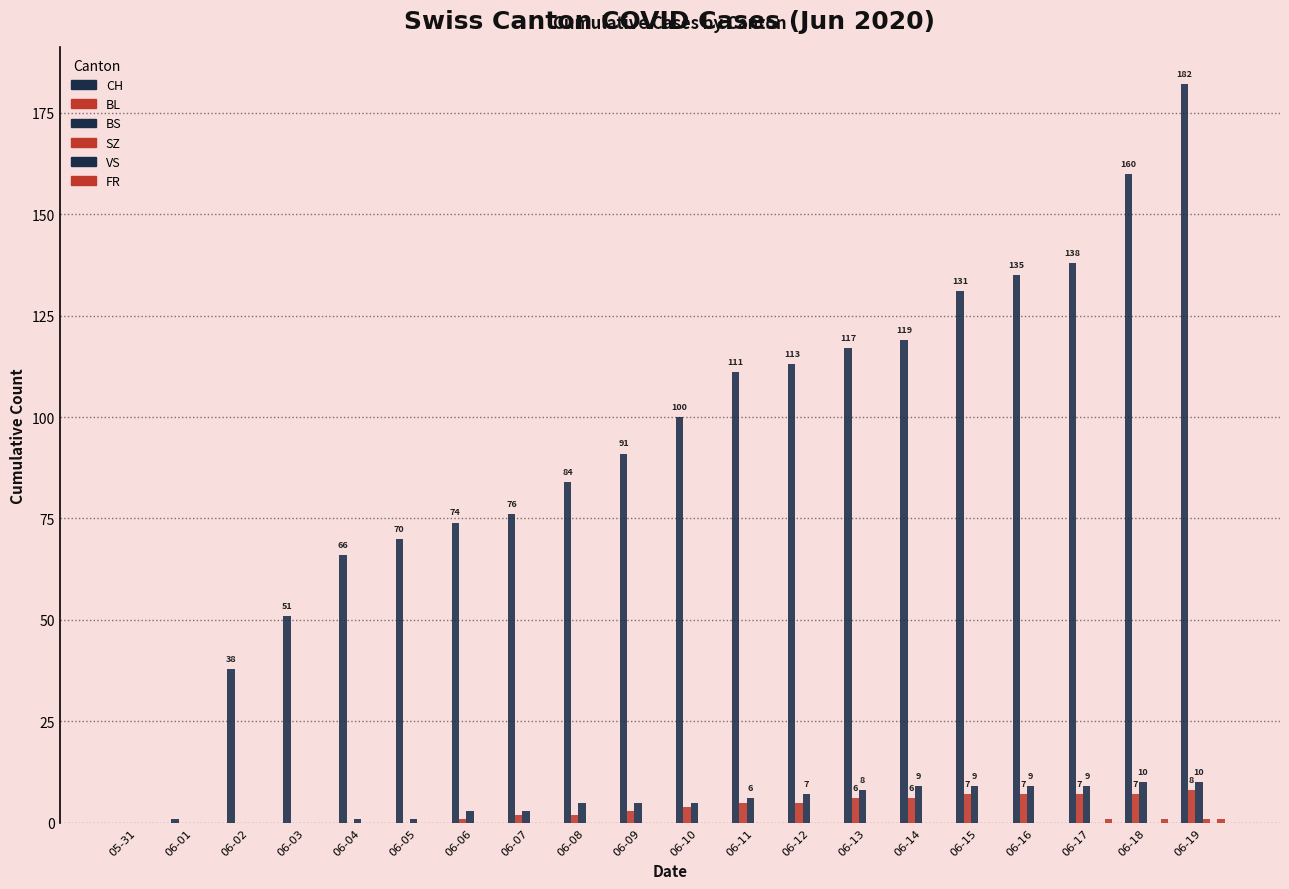

Where does the BL series first go above 4?

06-11